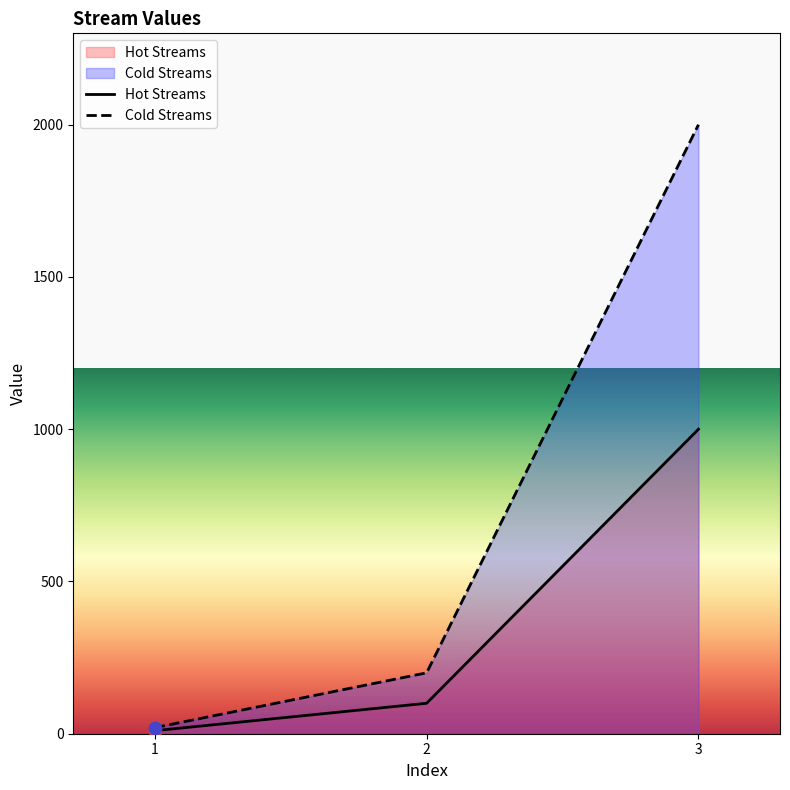

What is the total value across all series at 1?

30